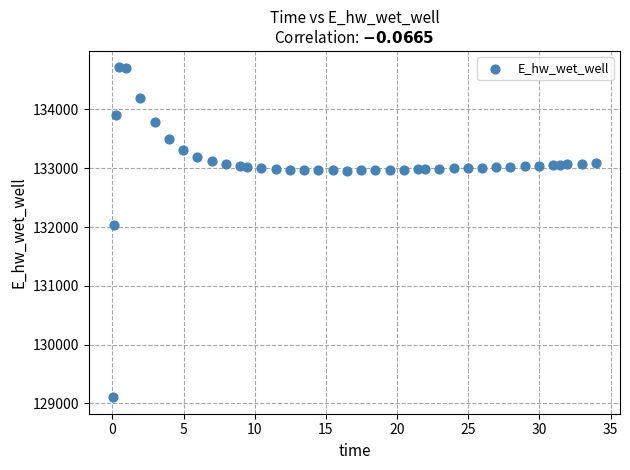

What Y value in the scatter plot is closest to 131909?

132031.7